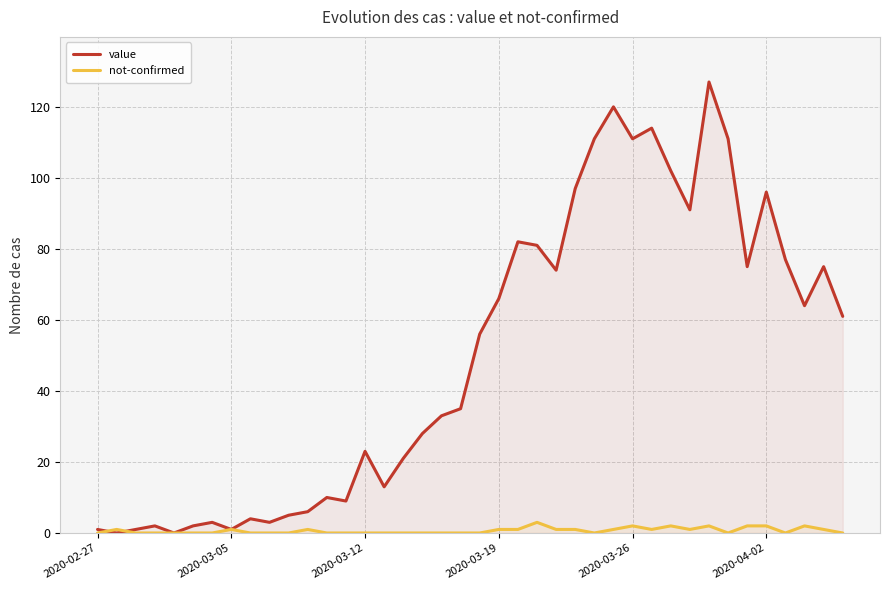

Which series has the largest range (max minus min)?

value